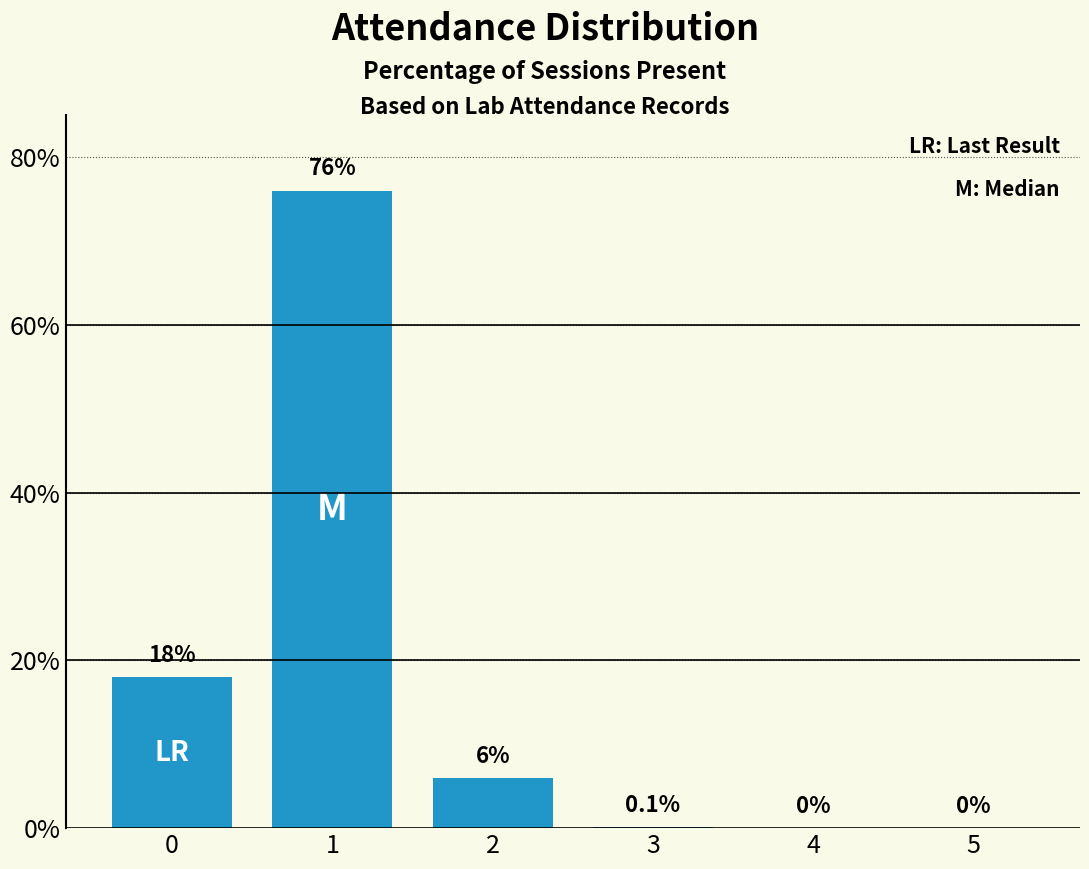

How many values are above zero?

4